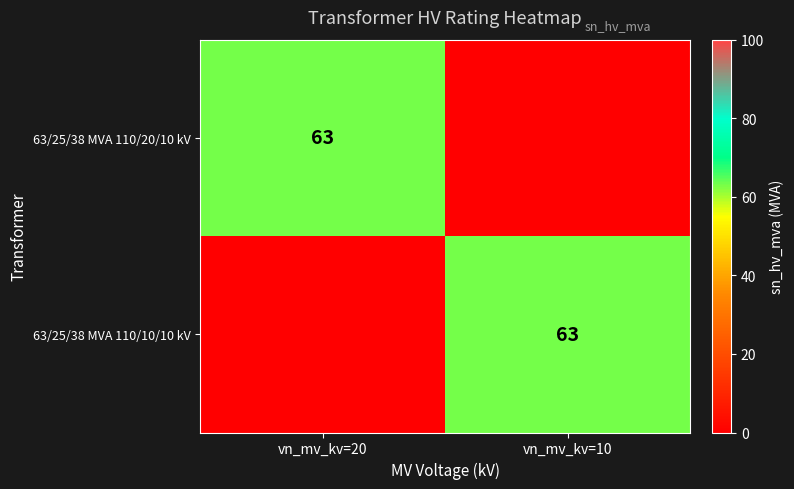

The value of 63/25/38 MVA 110/20/10 kV at vn_mv_kv=20 is 106. True or false?

False